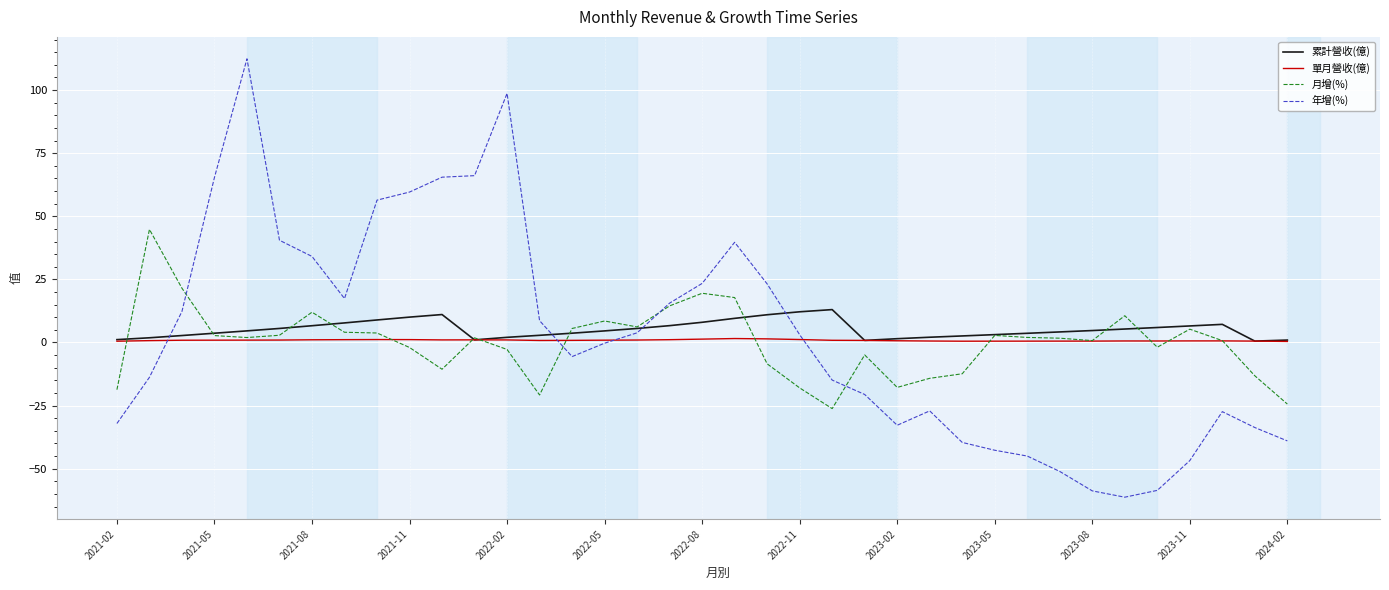

Which series has the largest range (max minus min)?

年增(%)